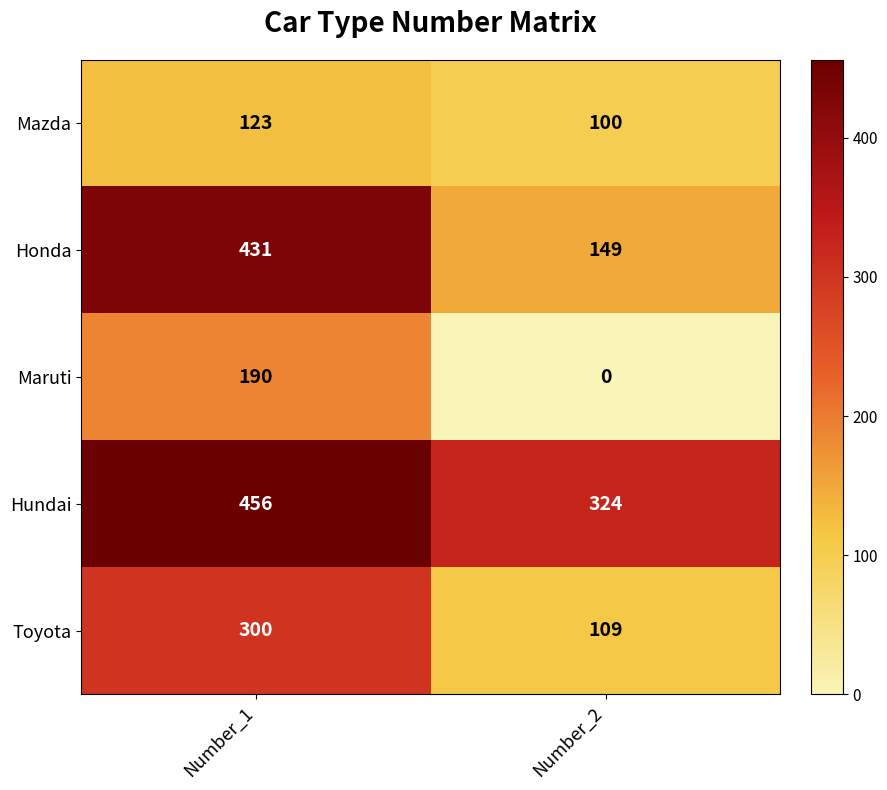

What is the sum of all Hundai values?

780